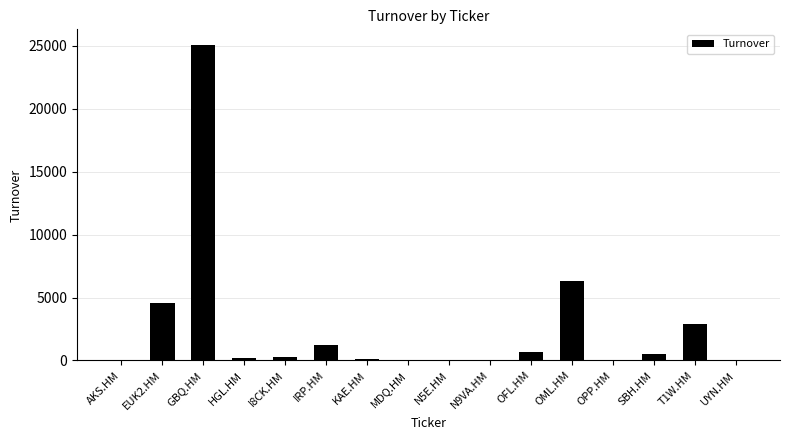

Are the bars grouped side by side (vs. stacked)?

No